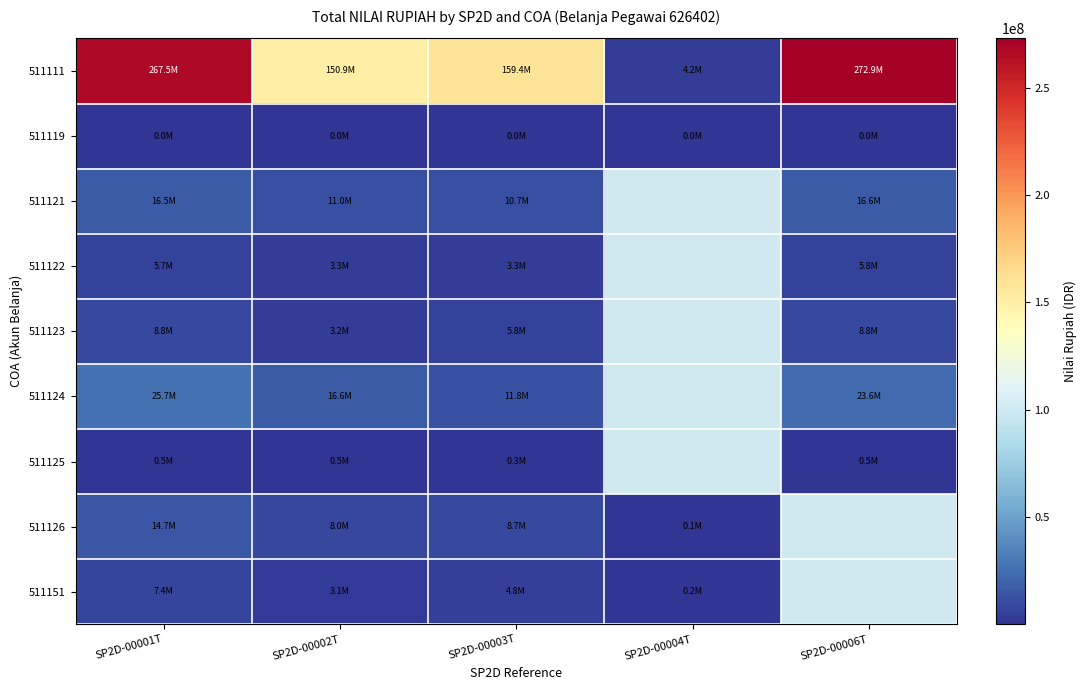

What is the maximum value for 511122?

5753906.0